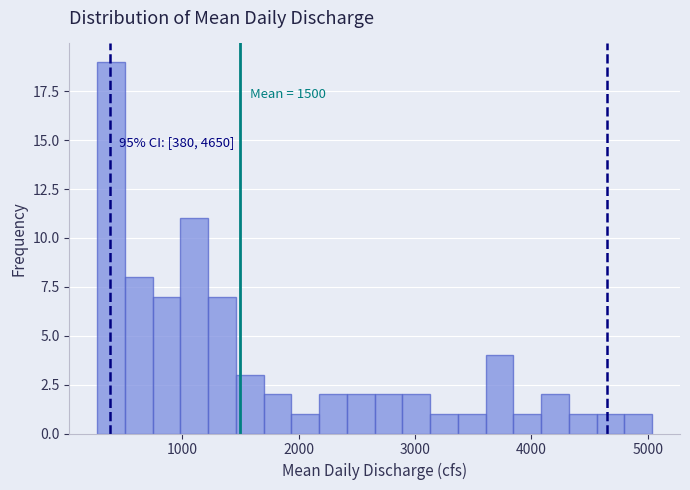

Around what value on the x-axis is the tallest bar? Give the approximate position of its centre, as read against the axis.

400